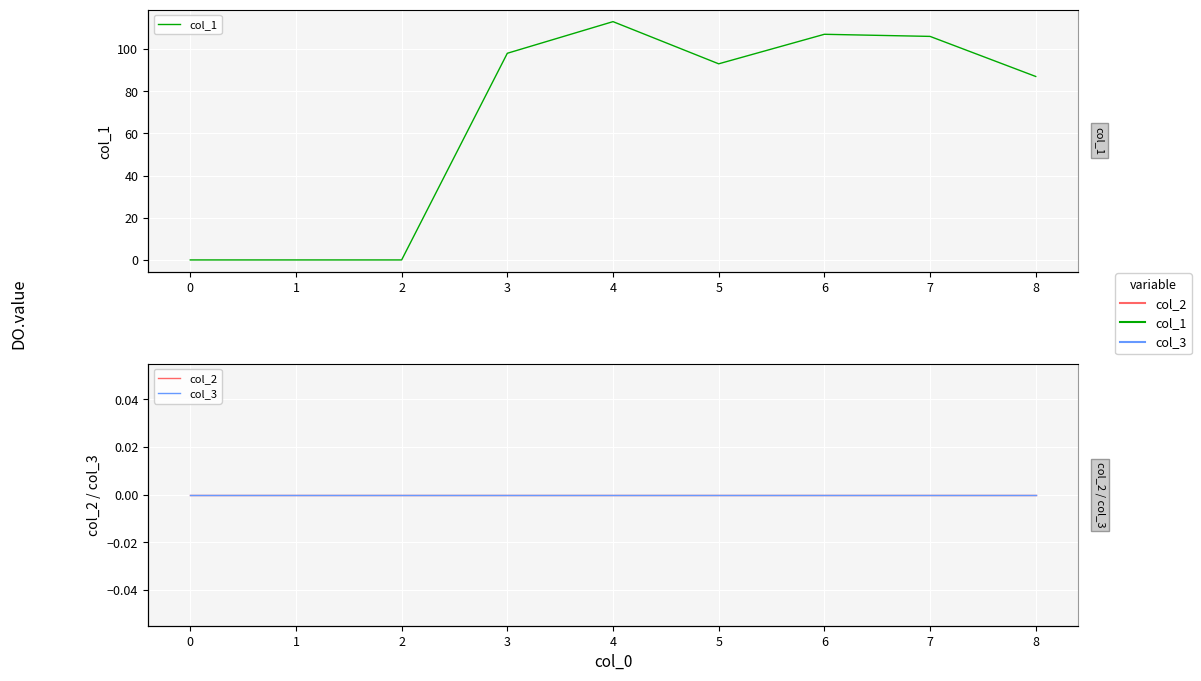

True or false: col_3 has more than 2 interior local peaks.

False